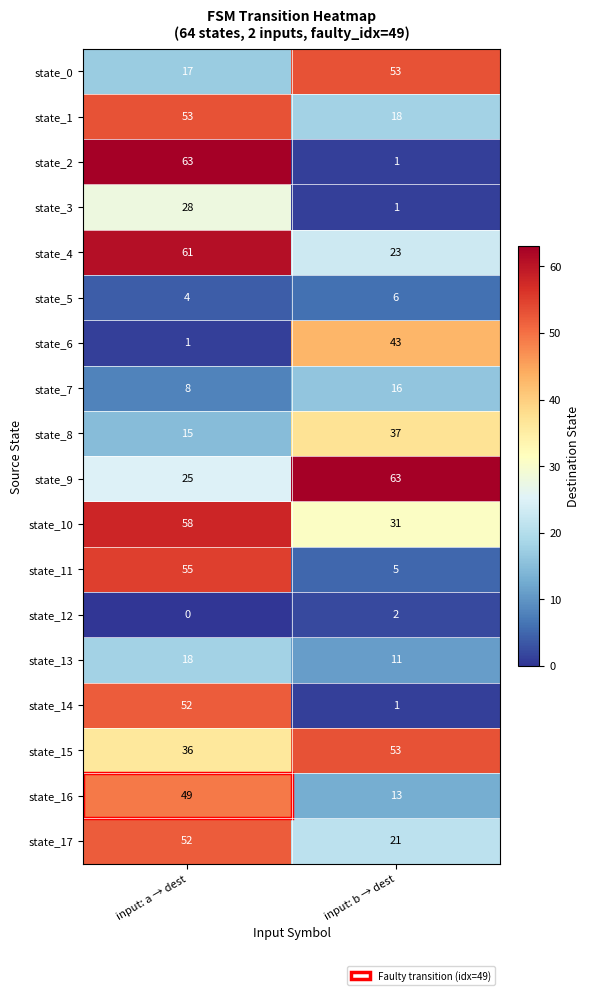

Is it true that state_3 equals 2 at input: b → dest?

False